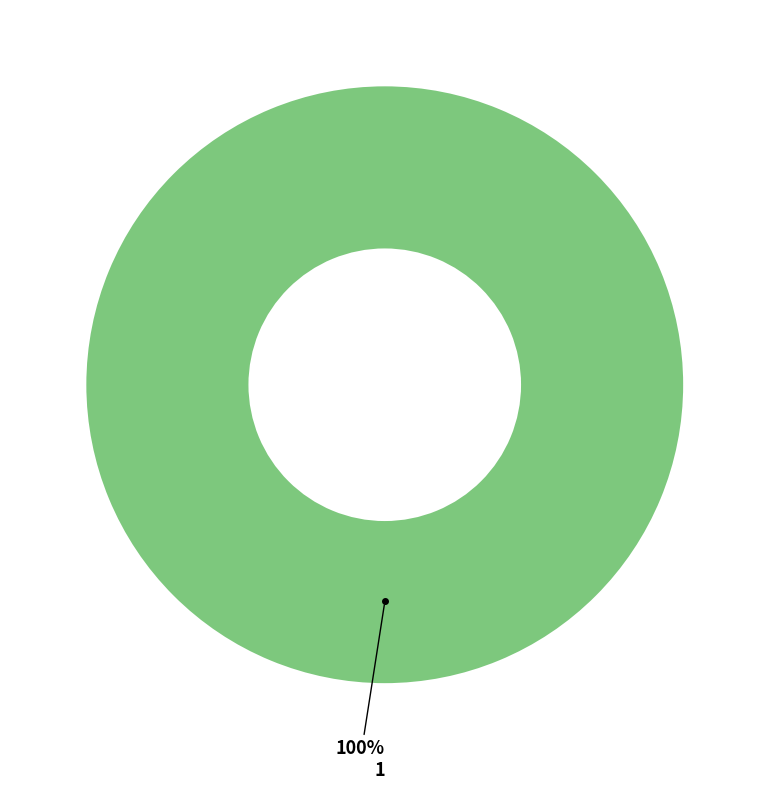

Is there a majority slice in this chart?

Yes